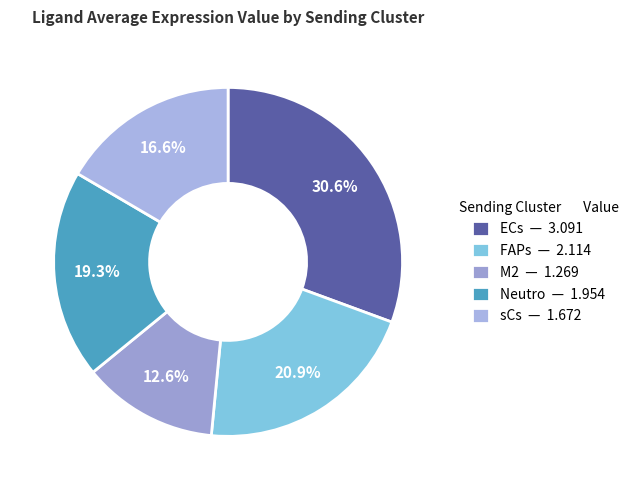

Is there any slice that represents more than half of the pie?

No